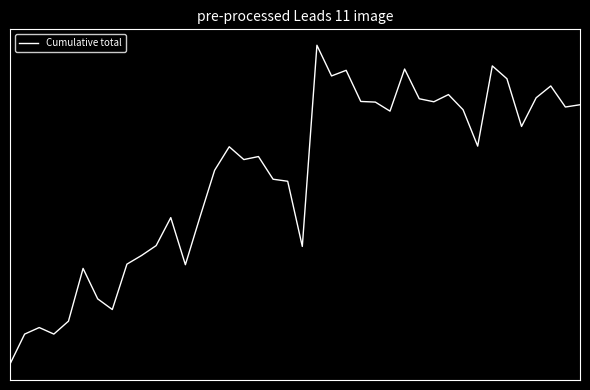

Does the chart display data point markers on the line(s)?

No